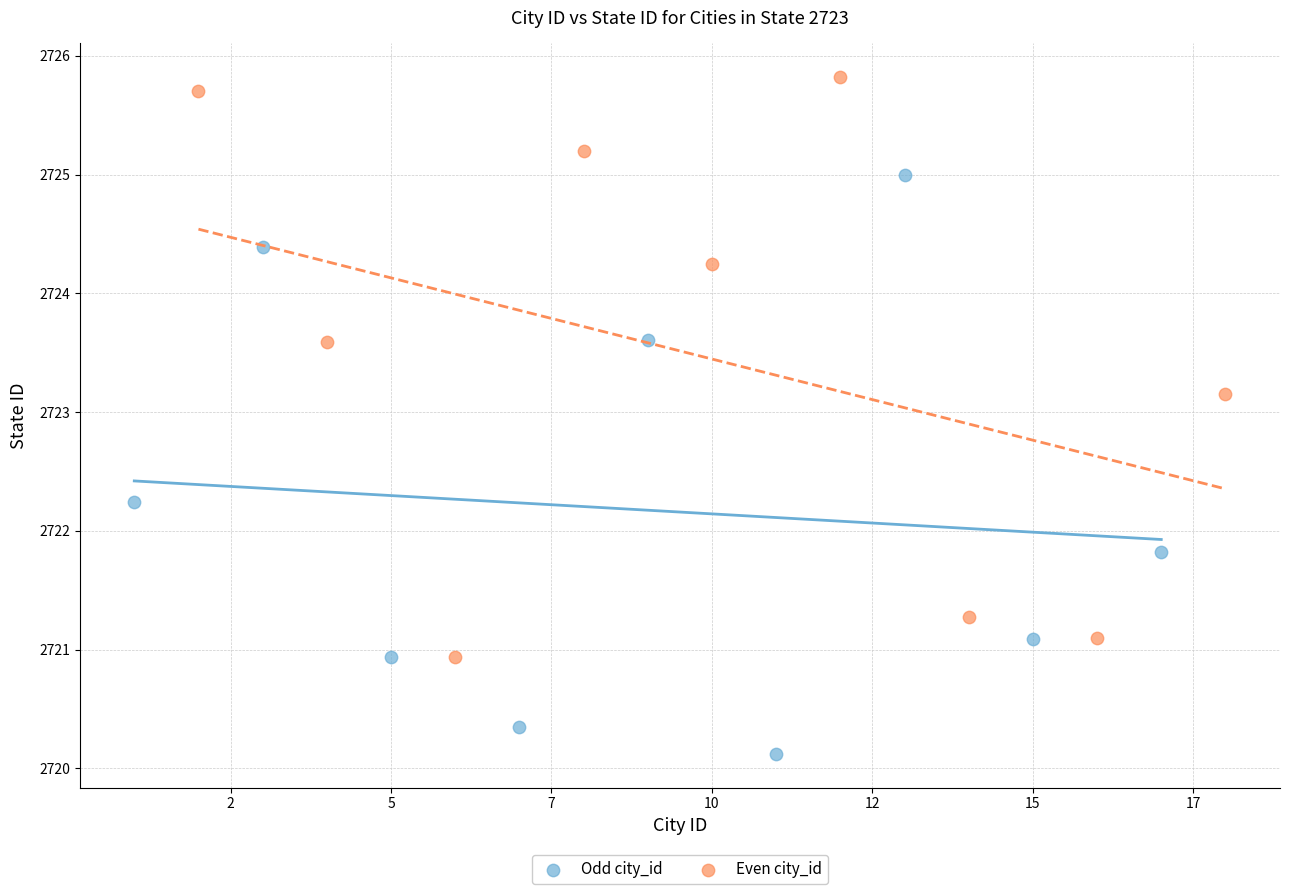

Which series reaches the minimum Y coordinate?

Odd city_id